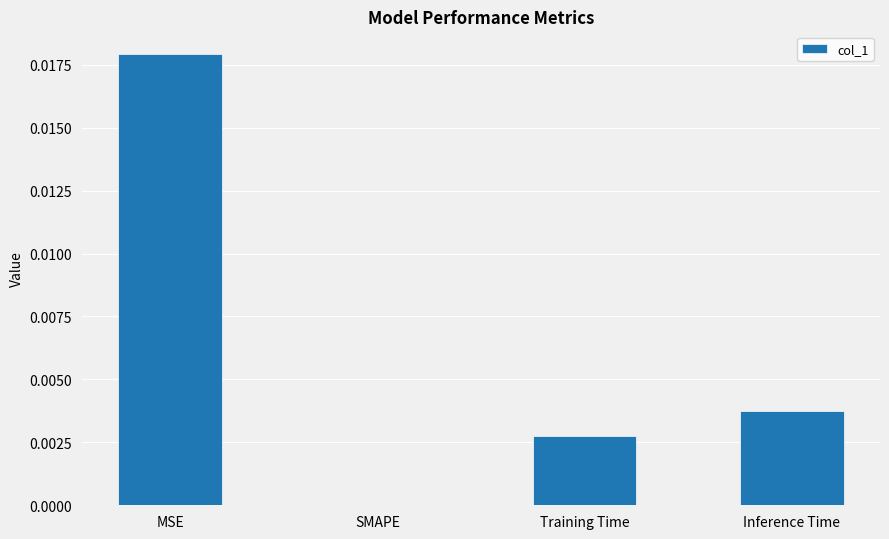

Count the number of data series in this chart.

1